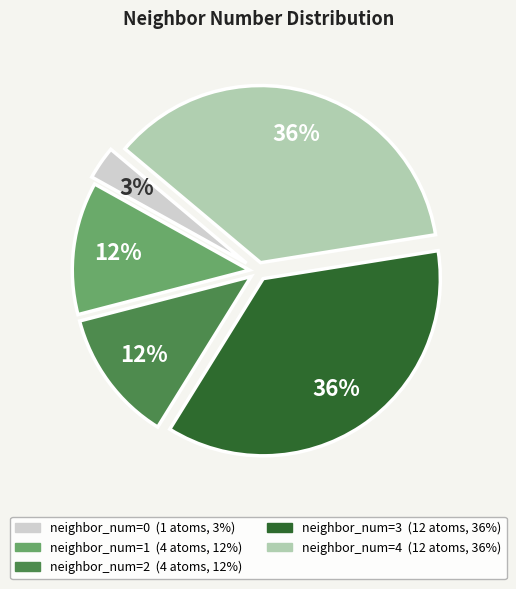

Does any single category account for the majority?

No